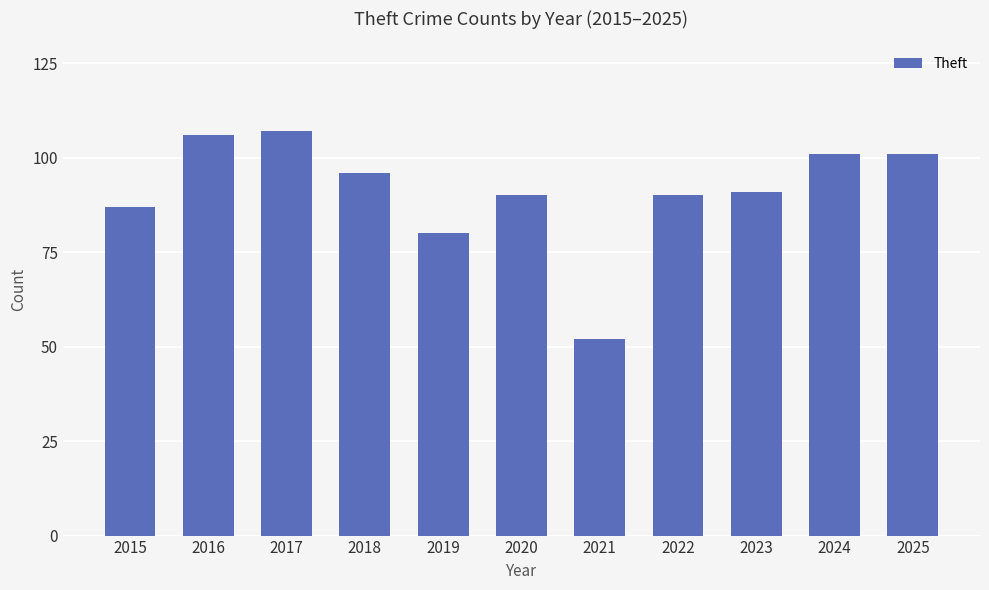

Is it true that the value at 2021 is 84?

False